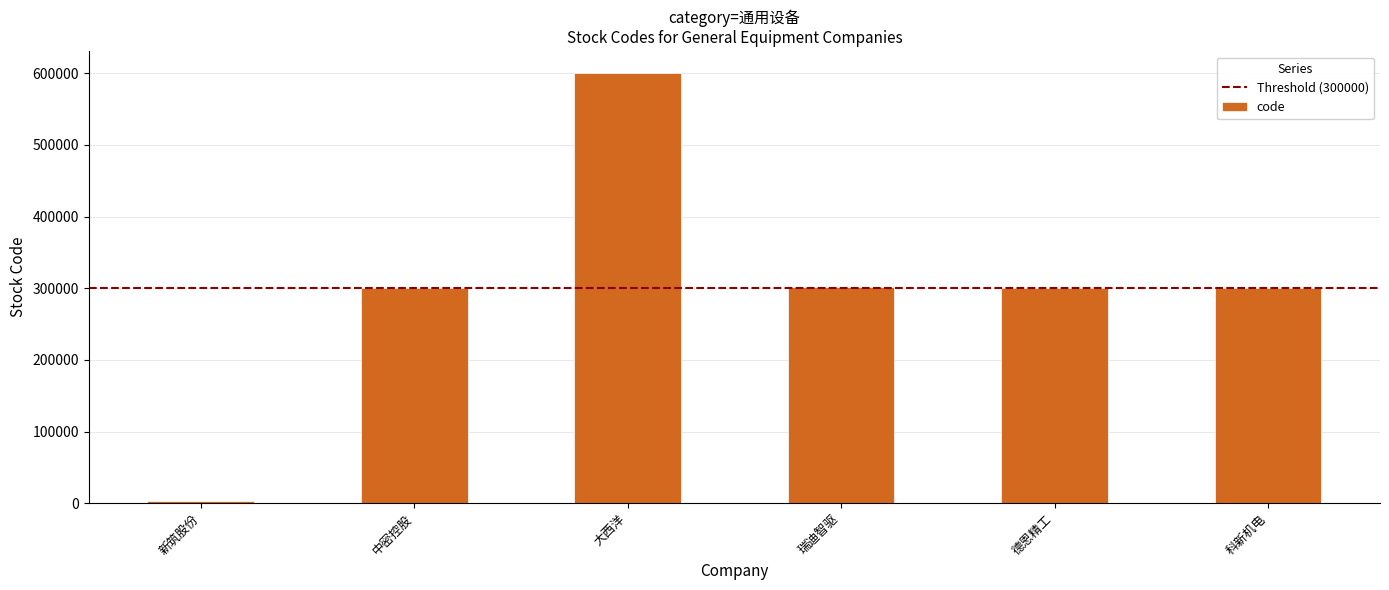

What is the label of the 4th bar from the right?

大西洋